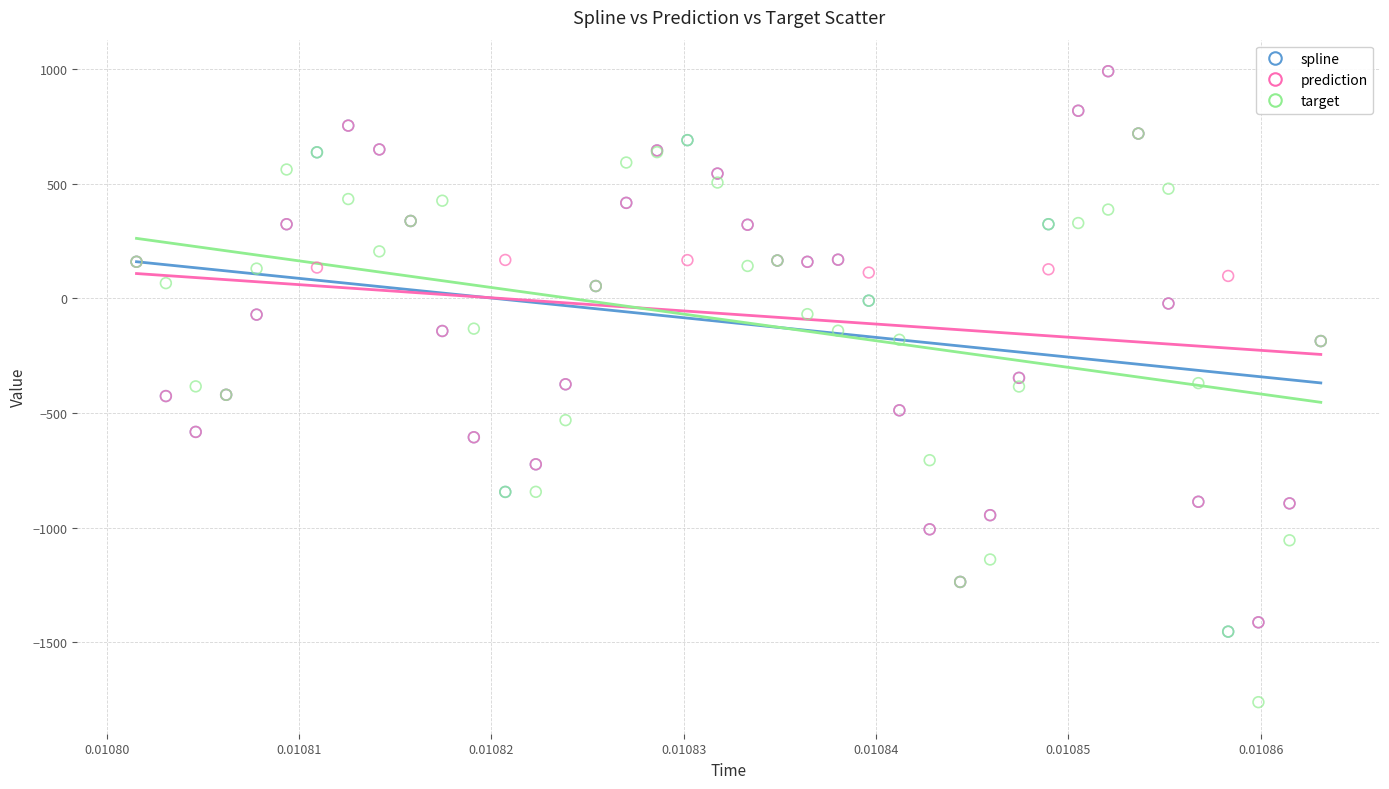

What are all the series names shown in the legend?

spline, prediction, target